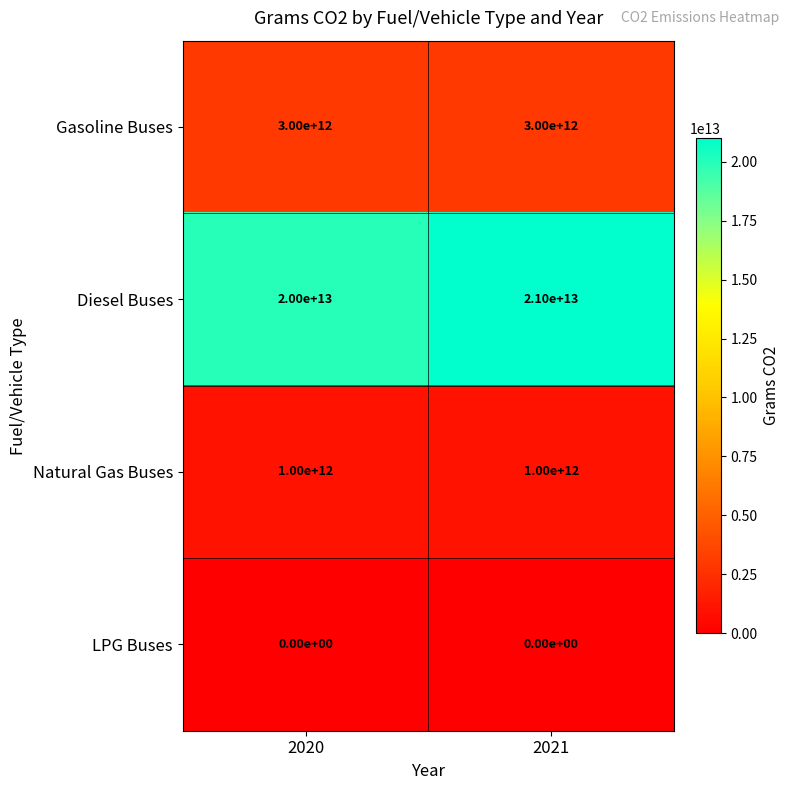

Rank the series by their maximum value, from lowest to highest.

LPG Buses, Natural Gas Buses, Gasoline Buses, Diesel Buses